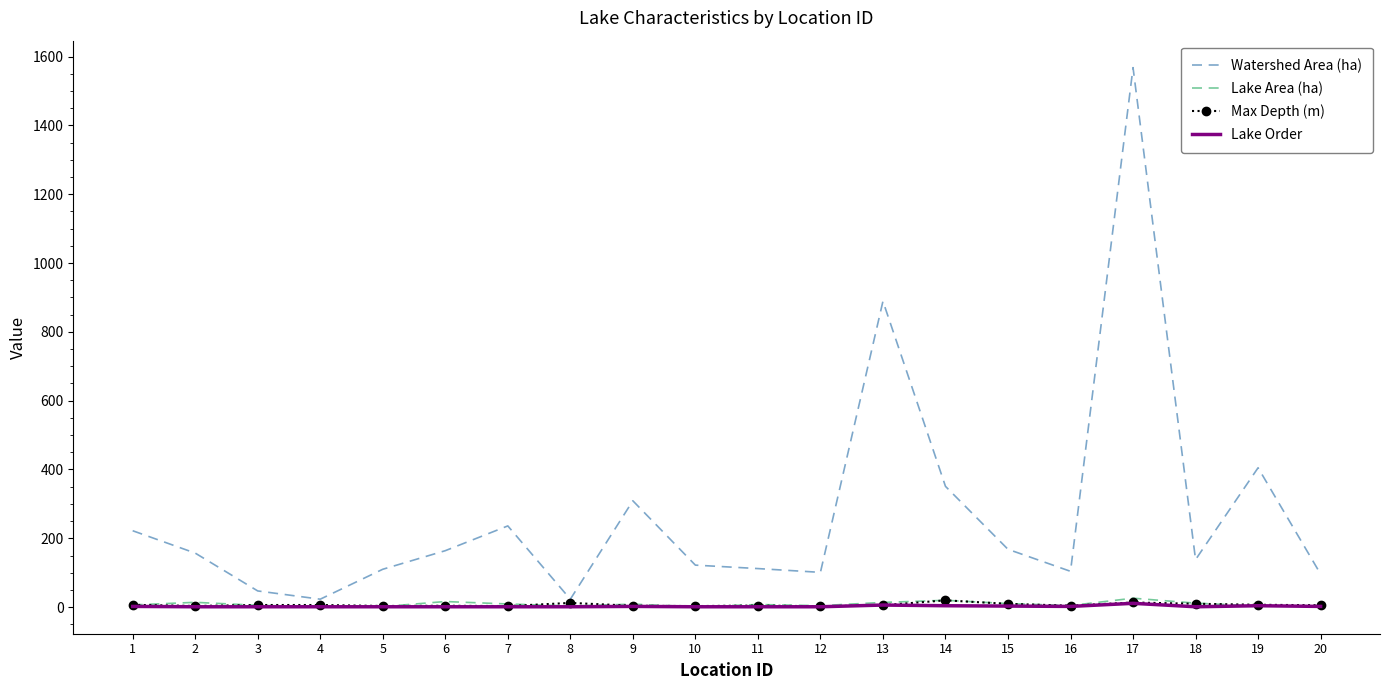

Which series has the widest spread of values?

Watershed Area (ha)